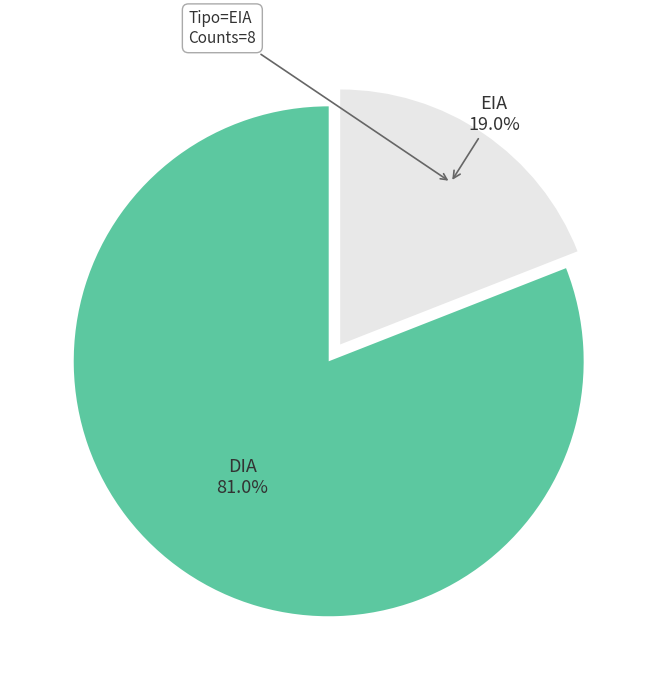

To the nearest percent, what is the difference between the EIA and DIA slice percentages?

62%